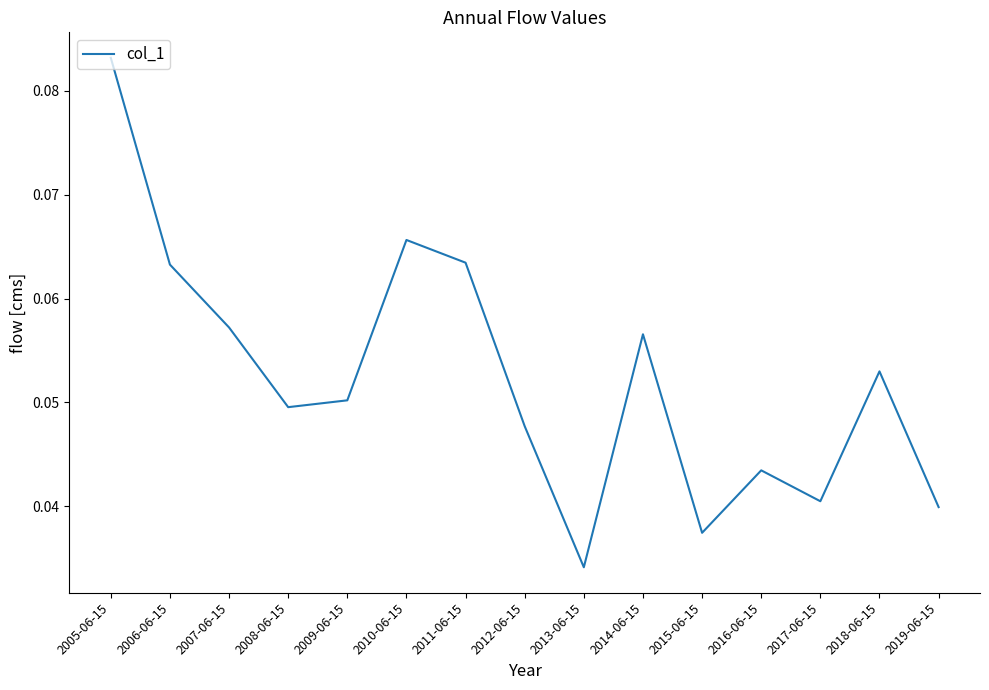

The value at 2008-06-15 is 0.1. True or false?

False